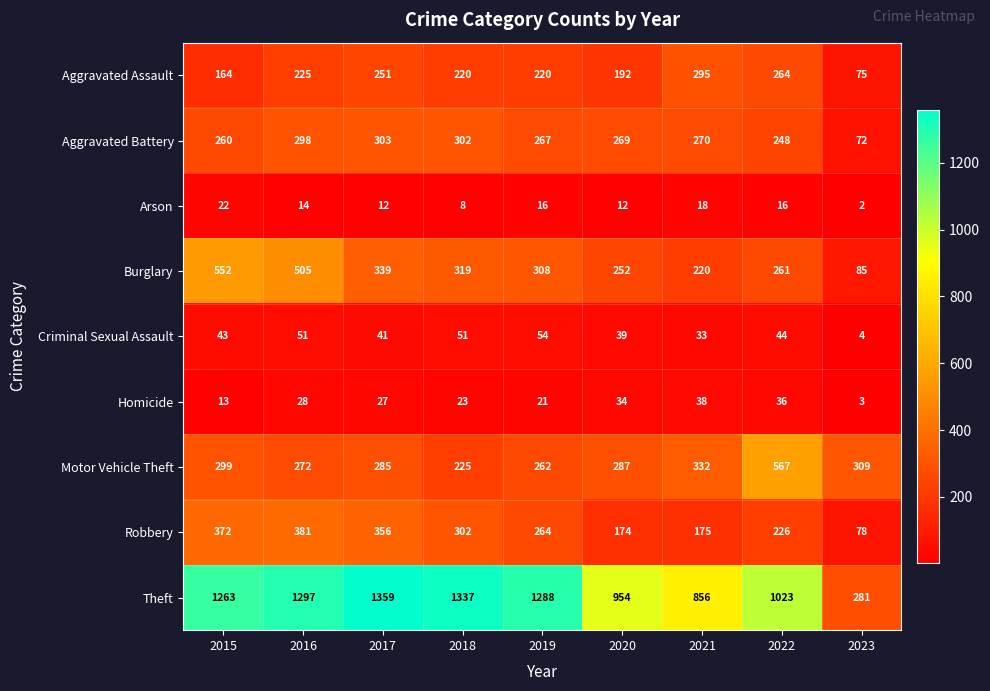

What is the difference between the maximum and minimum values in the Aggravated Battery series?

231